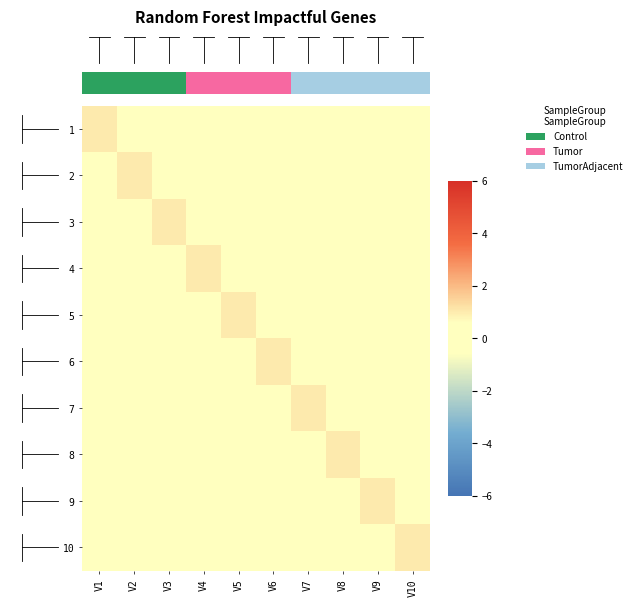

Rank the series at V7 from highest to lowest value.

7, 1, 2, 3, 4, 5, 6, 8, 9, 10